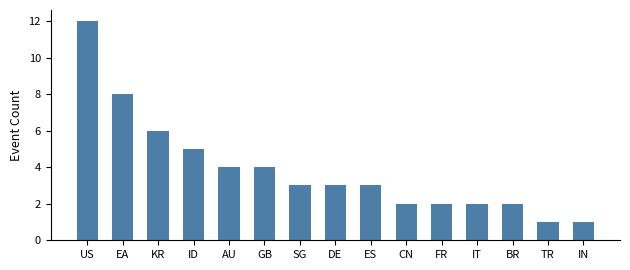

What is the difference between the second highest and second lowest values?

7